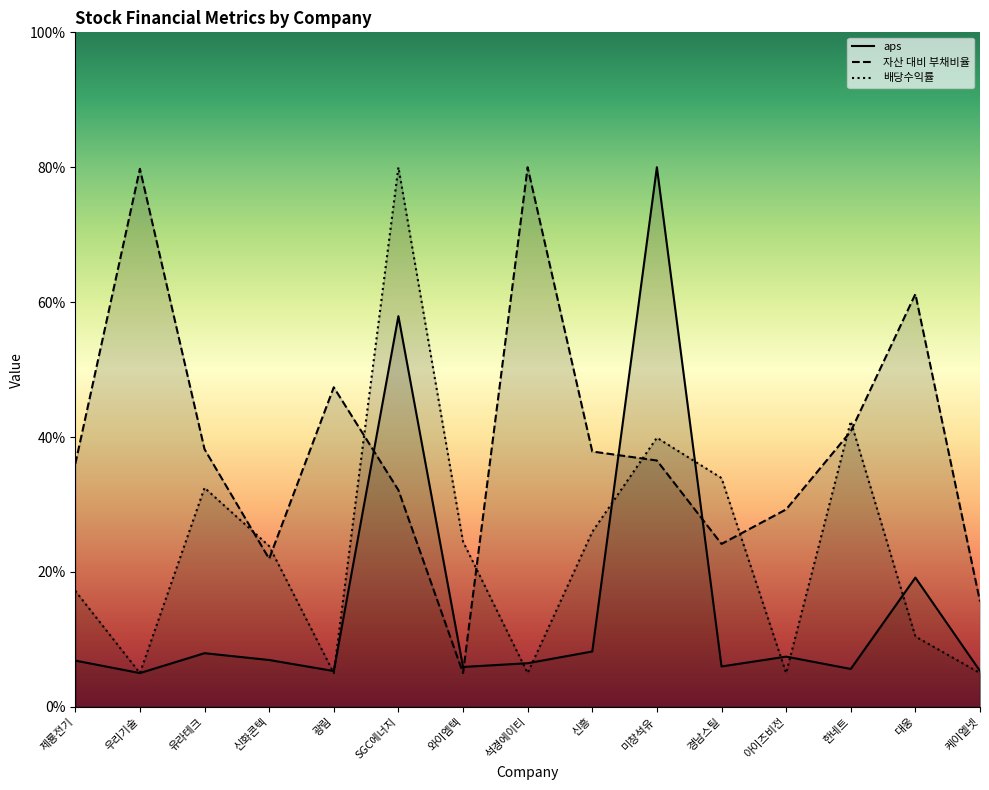

In 배당수익률, how many points are higher than both neighbors (excluding endpoints)?

4